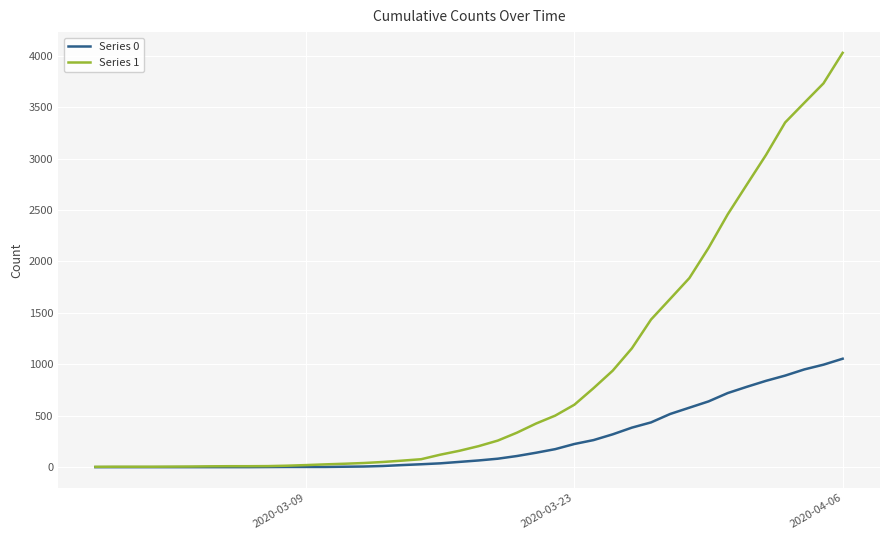

Count the number of data series in this chart.

2